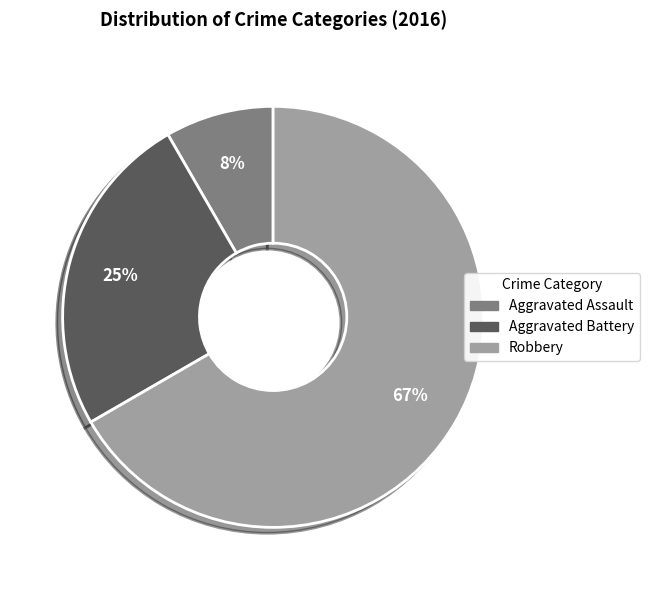

To the nearest percent, what is the average slice percentage?

33%